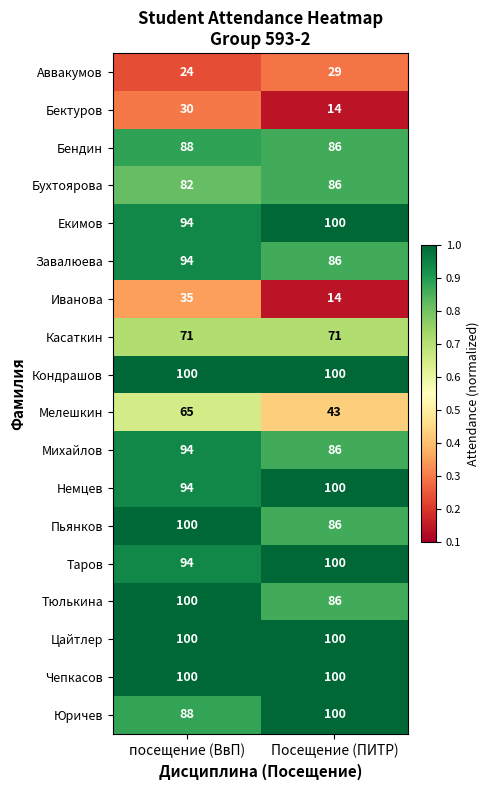

The Тюлькина series shows 86 at Посещение (ПИТР). True or false?

True